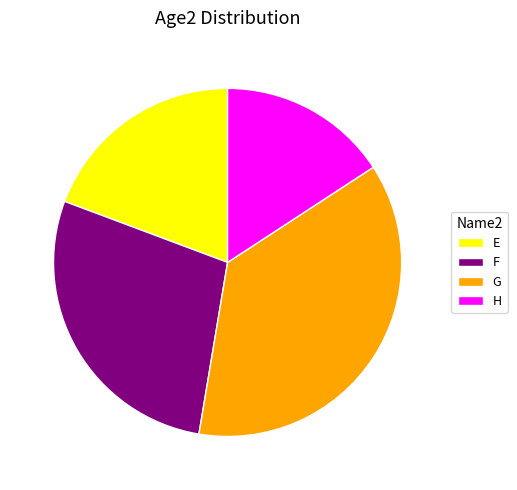

To the nearest percent, what is the combined percentage of H and F?

44%